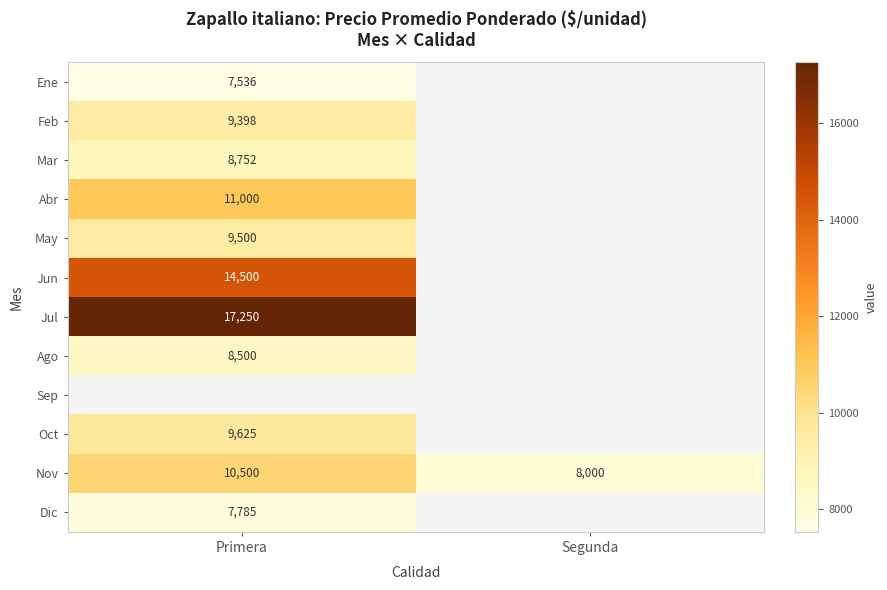

The value of Feb at Primera is 9398. True or false?

True